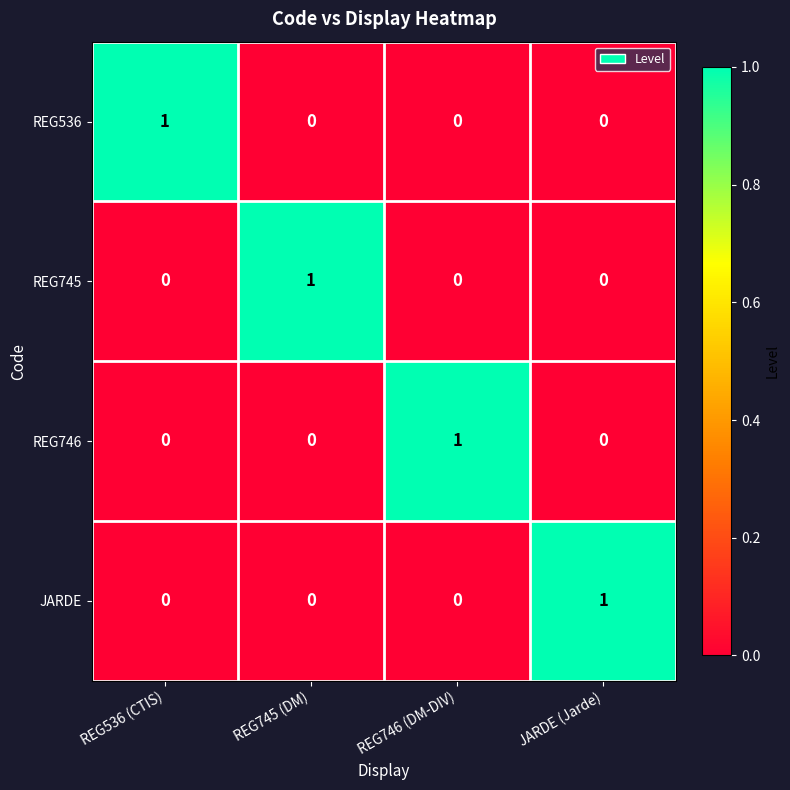

Count the REG746 values in the range 0 to 1.

4